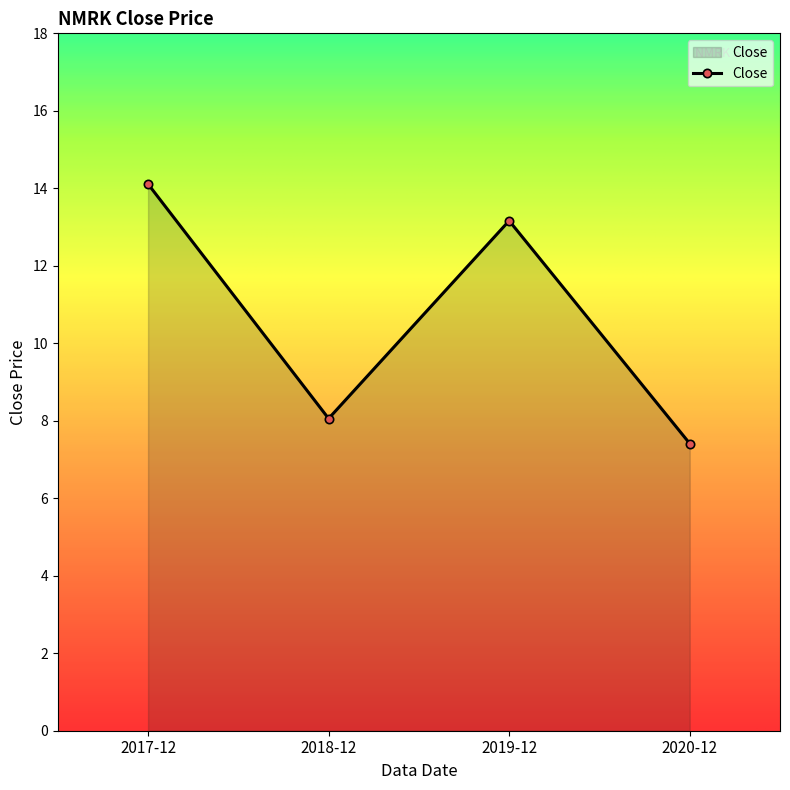

At which category does the chart reach its minimum across all series?

2020-12